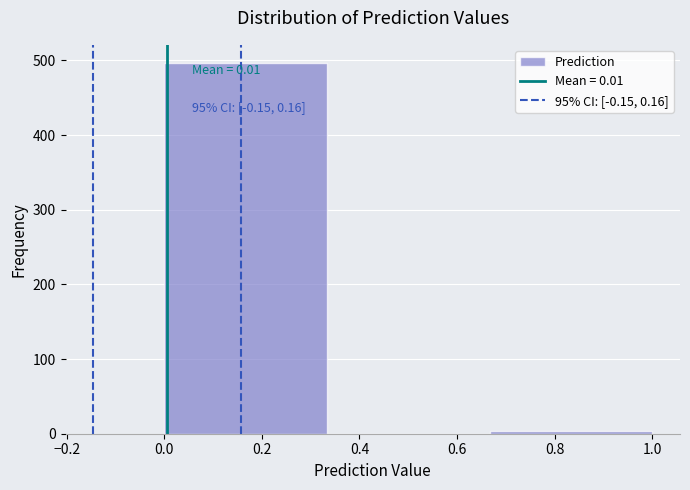

Which range on the x-axis has the tallest bar?

0.00 to 0.34